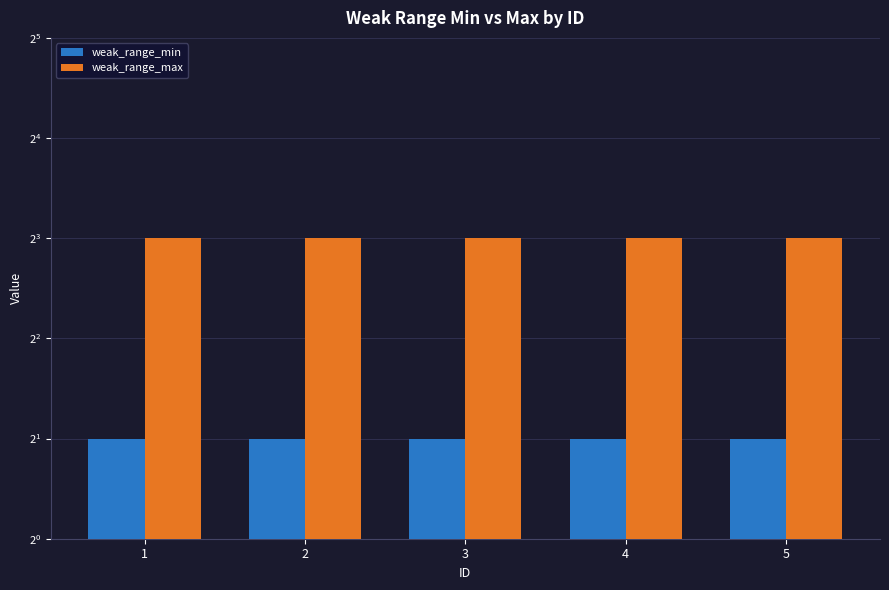

Reading left to right, transcribe all the data shown in this chart.

weak_range_min: 1=2	2=2	3=2	4=2	5=2
weak_range_max: 1=8	2=8	3=8	4=8	5=8